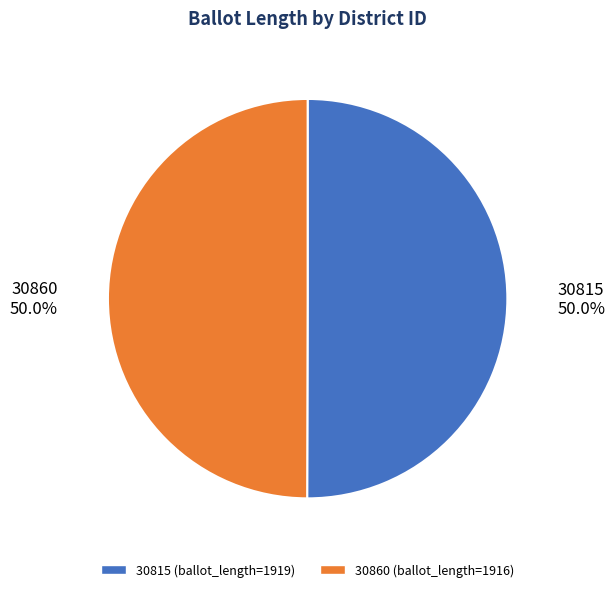

What is the ratio of the value at 30815 to the value at 30860?

1.0